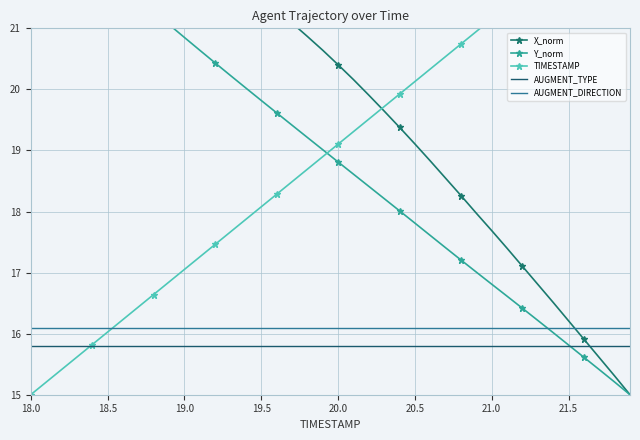

What are all the series names shown in the legend?

X_norm, Y_norm, TIMESTAMP, AUGMENT_TYPE, AUGMENT_DIRECTION